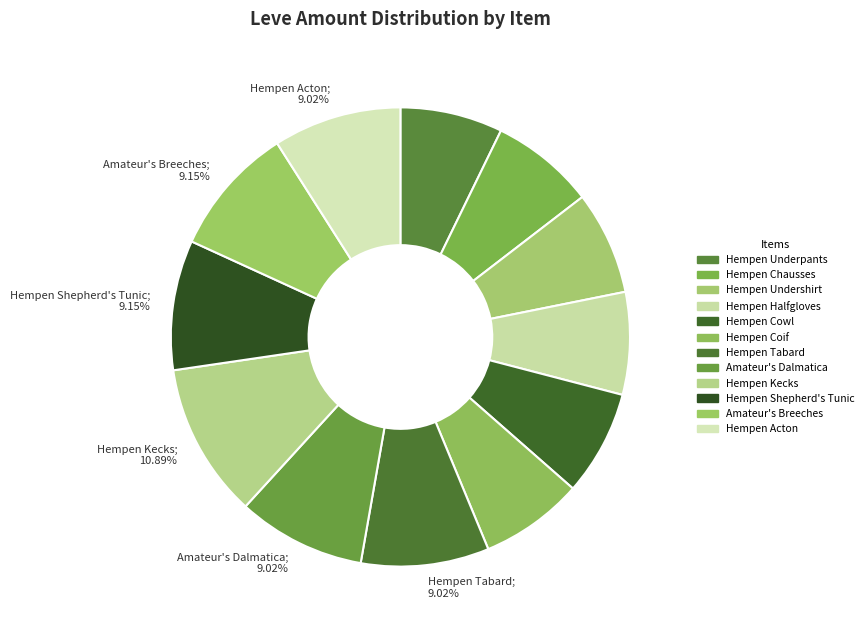

Does Amateur's Breeches represent more than half of the total?

No